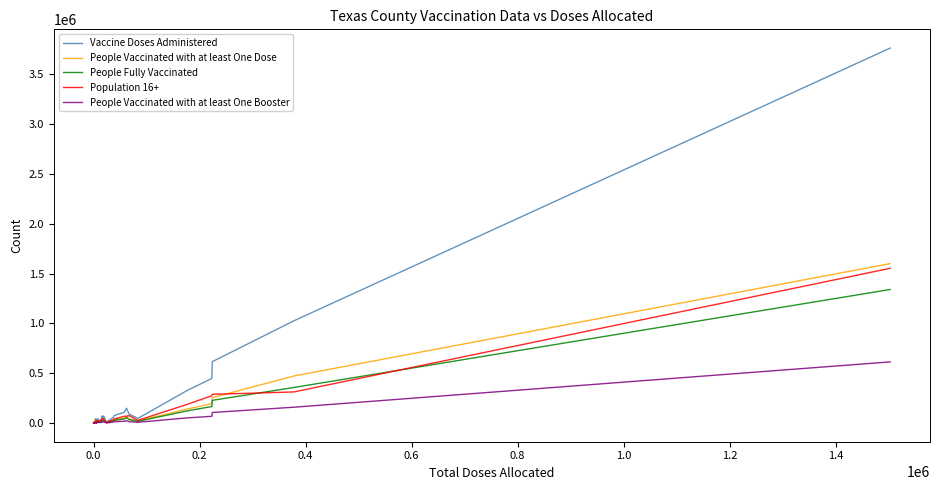

Reading left to right, extract all data points from this chart.

Vaccine Doses Administered: 478	1884	15430	5605	1955	8776	10948	43282	14150	23937	29158	14659	27870	3785	17957	21658	40583	30719	39828	23556	39104	68676	64467	56918	69989	7079	57552	73426	108376	148255	89236	46102	325908	446713	615918	1026257	3764005
People Vaccinated with at least One Dose: 225	714	6642	2377	825	3924	4606	33354	5980	10022	11972	6139	12206	1626	7096	9445	16411	13139	17268	9679	18103	29564	27961	24633	30258	3265	25149	29662	45550	63504	40149	19976	139509	194058	254516	471791	1599958
People Fully Vaccinated: 199	643	5723	2096	732	3297	4268	7345	5377	9082	10471	5169	10660	1471	6330	8398	14366	11539	15094	8676	16194	25234	24858	21852	26157	2718	22289	26446	40605	53308	34178	16882	121294	165091	227241	356585	1340254
Population 16+: 543	1272	10031	4718	1499	5607	6921	5317	11263	14869	19763	7706	24182	2793	10092	13503	19803	16817	23704	15224	30883	34853	48045	40876	38768	5089	33062	39239	67056	68839	73689	26496	186843	272969	287683	311689	1552823
People Vaccinated with at least One Booster: 63	361	2391	875	320	1361	1754	2186	2325	4042	5091	2511	4514	562	3126	3195	6921	5075	6573	4091	6284	10919	10749	9150	10644	1035	8592	12594	17375	22895	13286	7209	50915	67055	105321	158273	613398